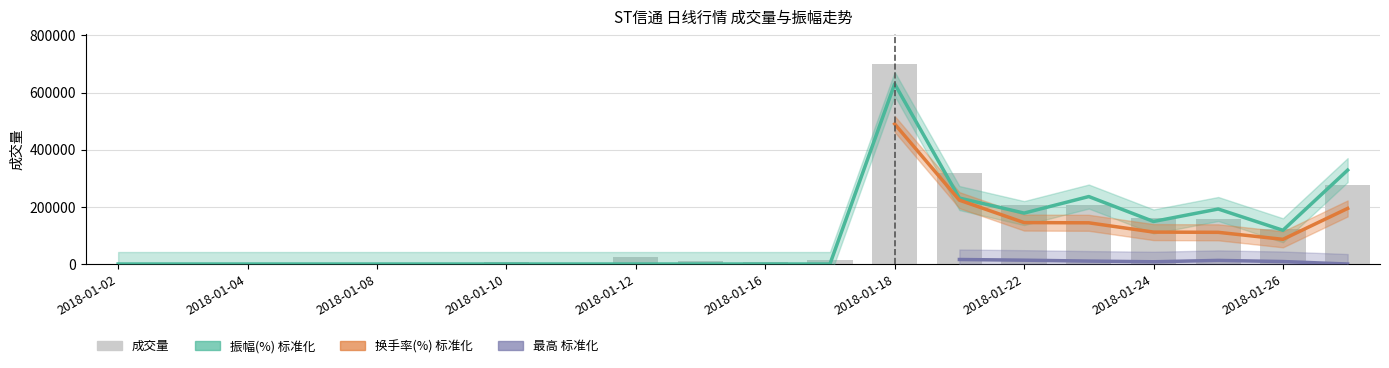

Is the value of 成交量 at 2018-01-10 greater than the value of 振幅(%) at 2018-01-23?

No